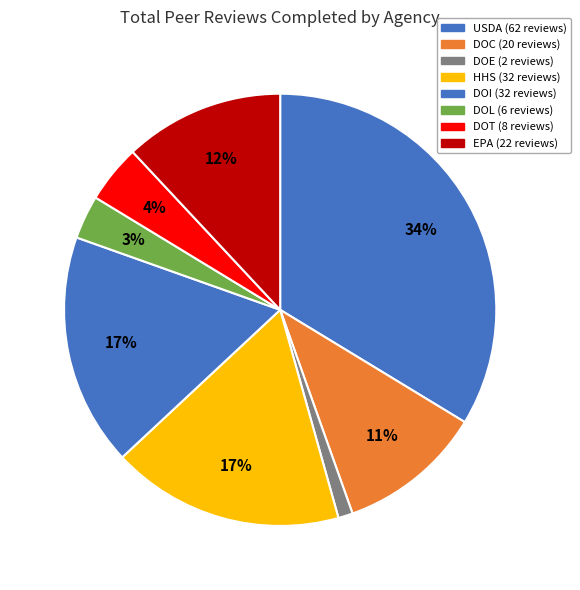

Does DOC account for over 50% of the chart?

No